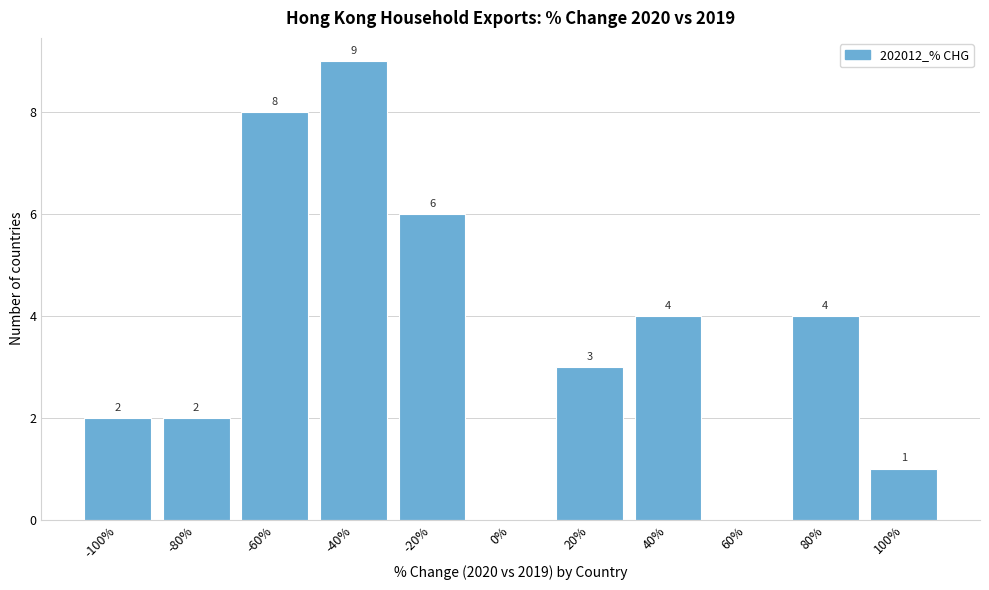

Reading right to left, list all the values displayed in this chart.

100%=1	80%=4	60%=0	40%=4	20%=3	0%=0	-20%=6	-40%=9	-60%=8	-80%=2	-100%=2